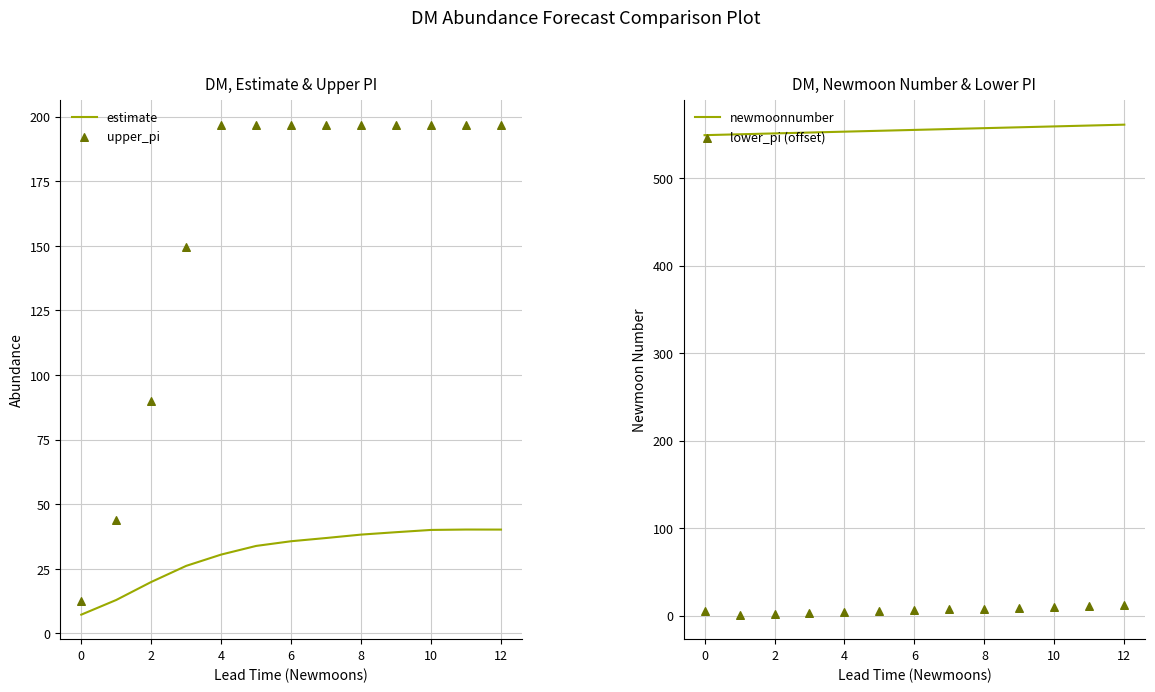

Which series contains the lowest Y value?

lower_pi (offset)